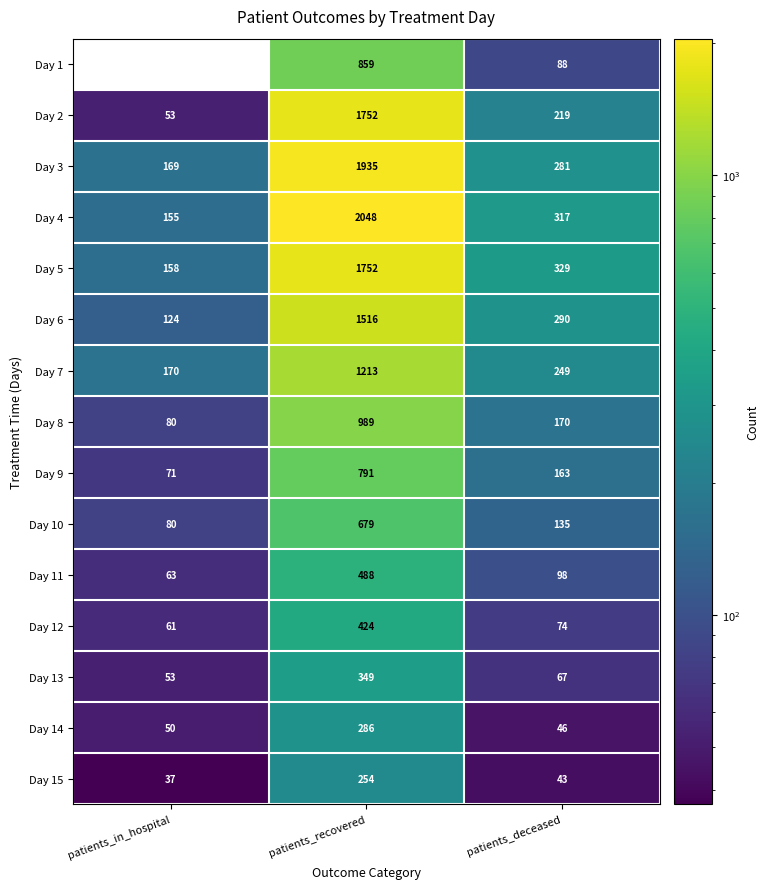

The value of Day 13 at patients_in_hospital is 53. True or false?

True